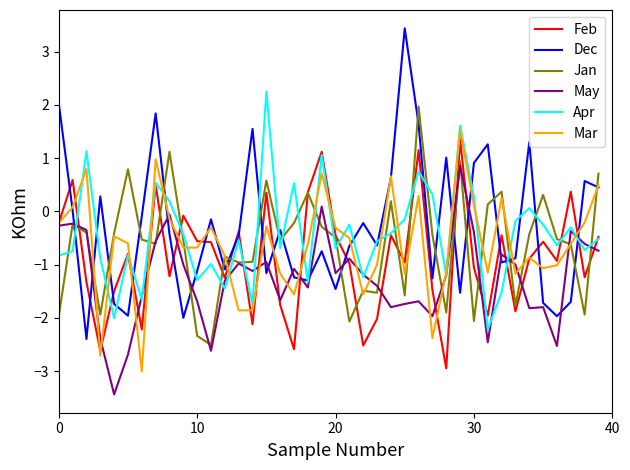

At how many categories does at least one series exceed -1?

40